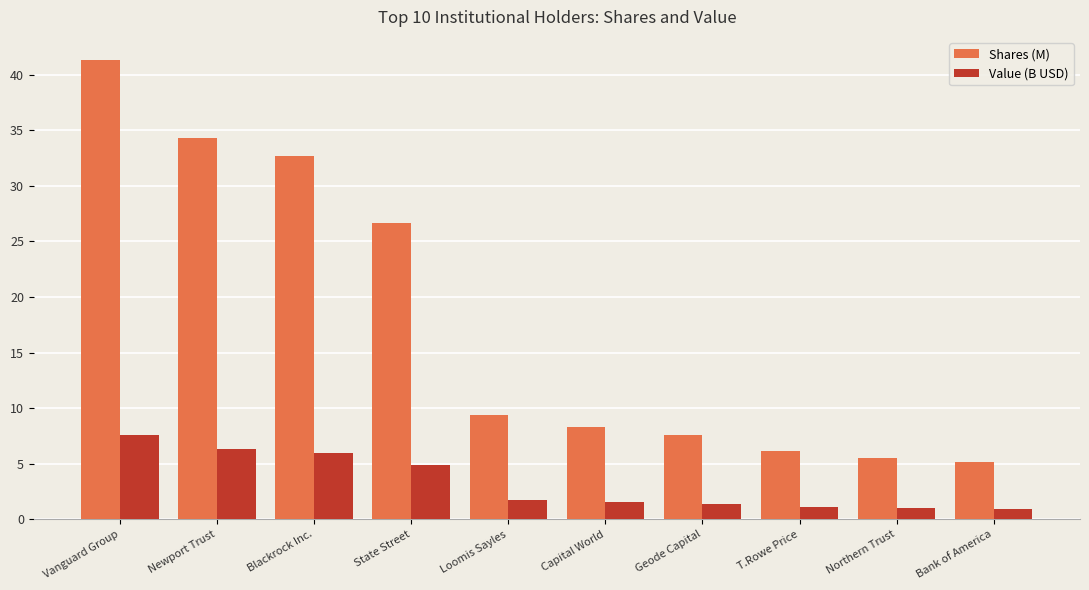

Which series has the largest range (max minus min)?

Shares (M)